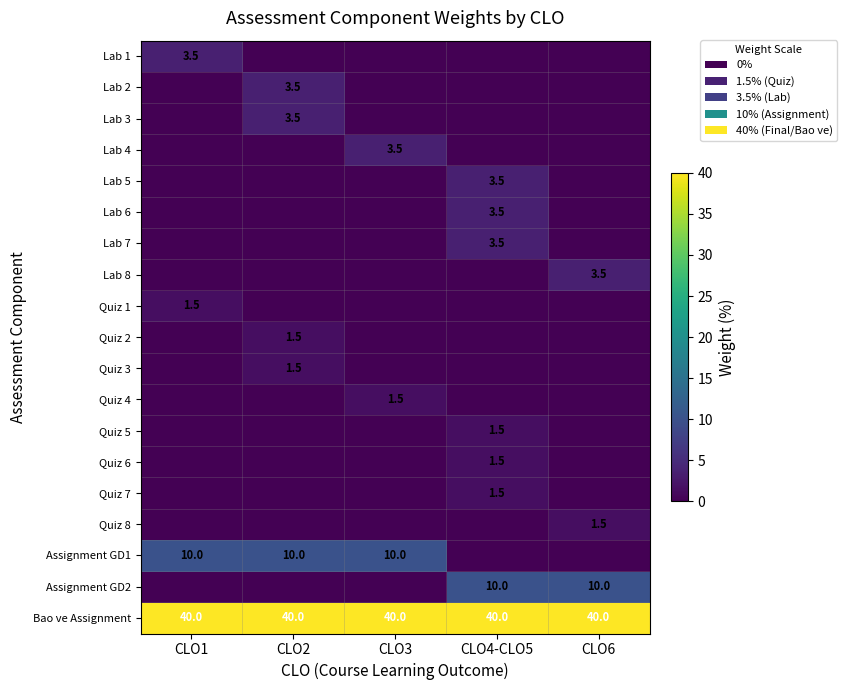

What is the difference between the highest and lowest values at CLO4-CLO5?

40.0